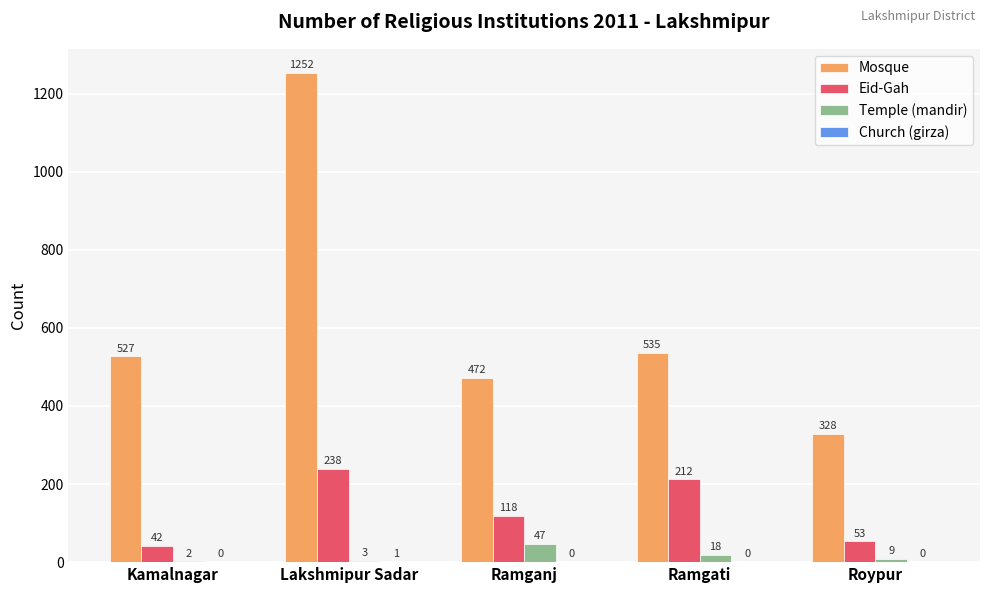

Which series has the largest total across all categories?

Mosque